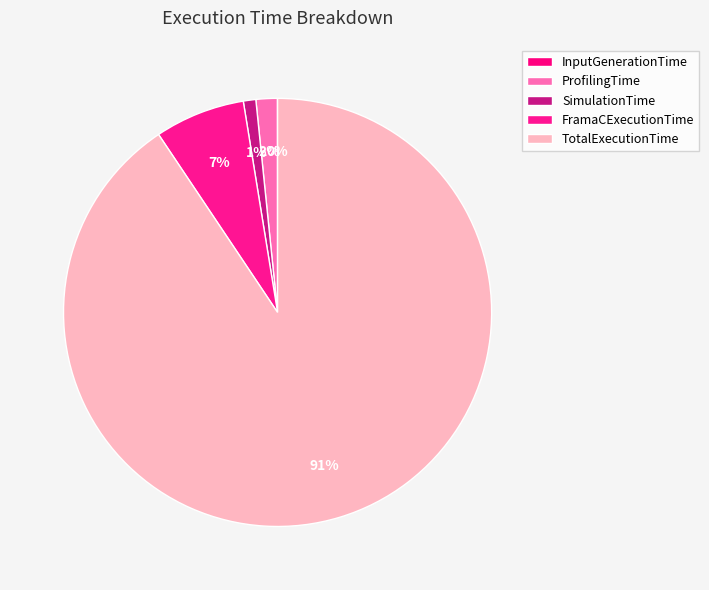

To the nearest percent, what is the difference between the largest and smallest slice percentages?

91%